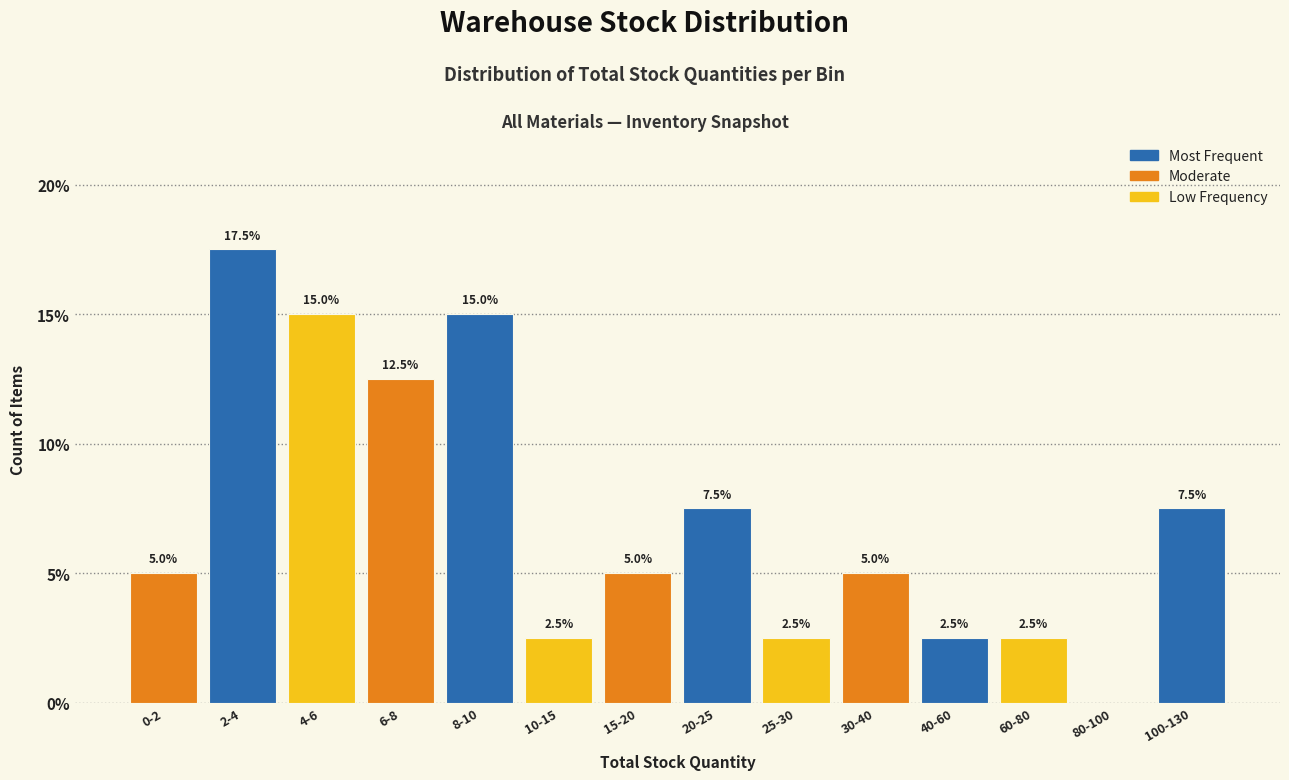

Reading left to right, what are all the values shown in this chart?

0-2=5.0	2-4=17.5	4-6=15.0	6-8=12.5	8-10=15.0	10-15=2.5	15-20=5.0	20-25=7.5	25-30=2.5	30-40=5.0	40-60=2.5	60-80=2.5	80-100=0.0	100-130=7.5